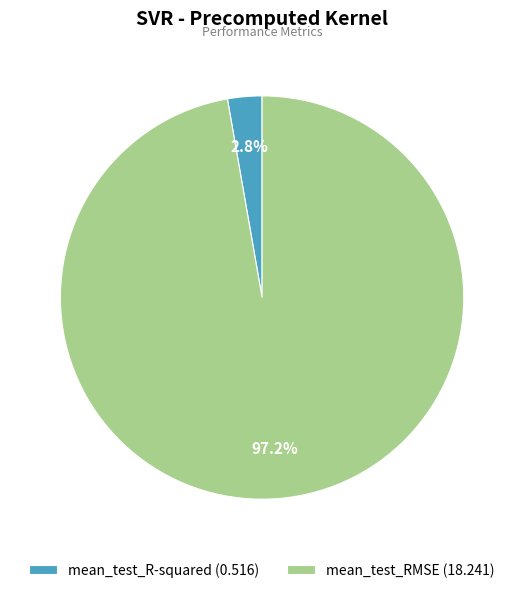

How many segments does this pie chart have?

2